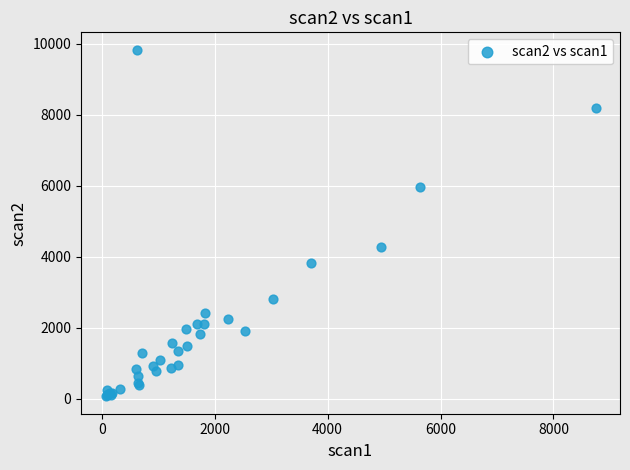

What Y value in the scatter plot is closest to 4953?

4280